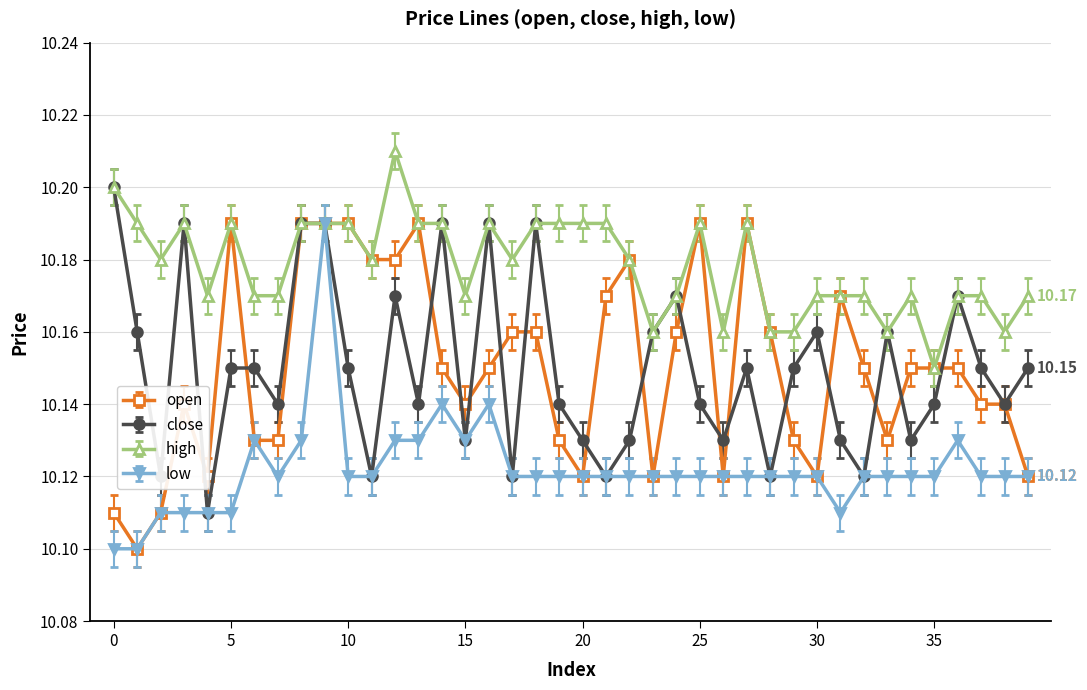

What is the difference between the maximum and minimum values in the low series?

0.1